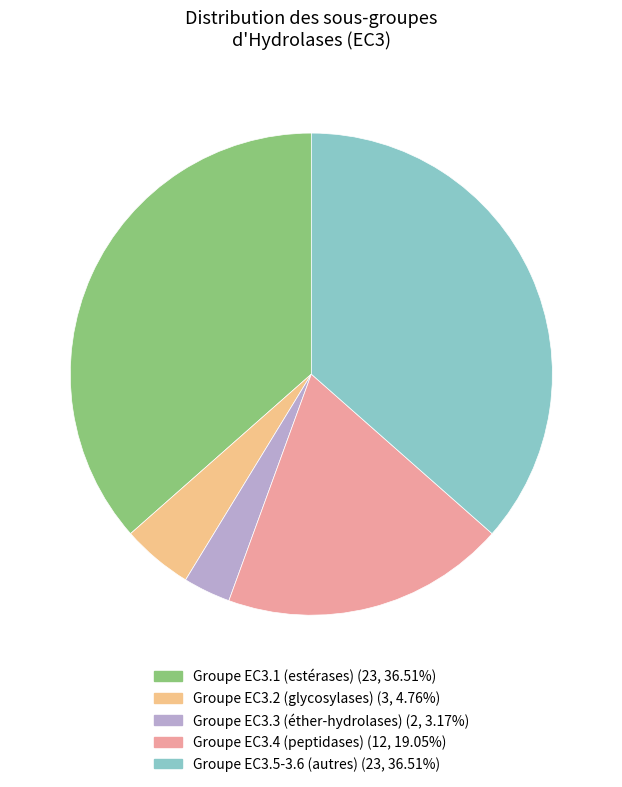

Count the number of slices in the pie.

5